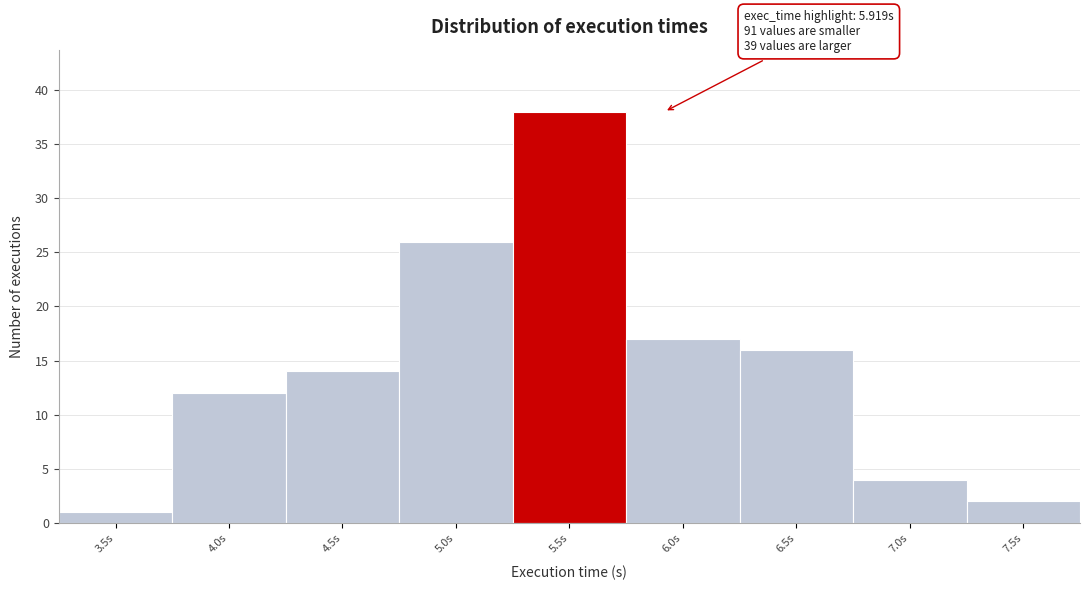

Reading left to right, transcribe all the data shown in this chart.

3.5s=1	4.0s=12	4.5s=14	5.0s=26	5.5s=38	6.0s=17	6.5s=16	7.0s=4	7.5s=2